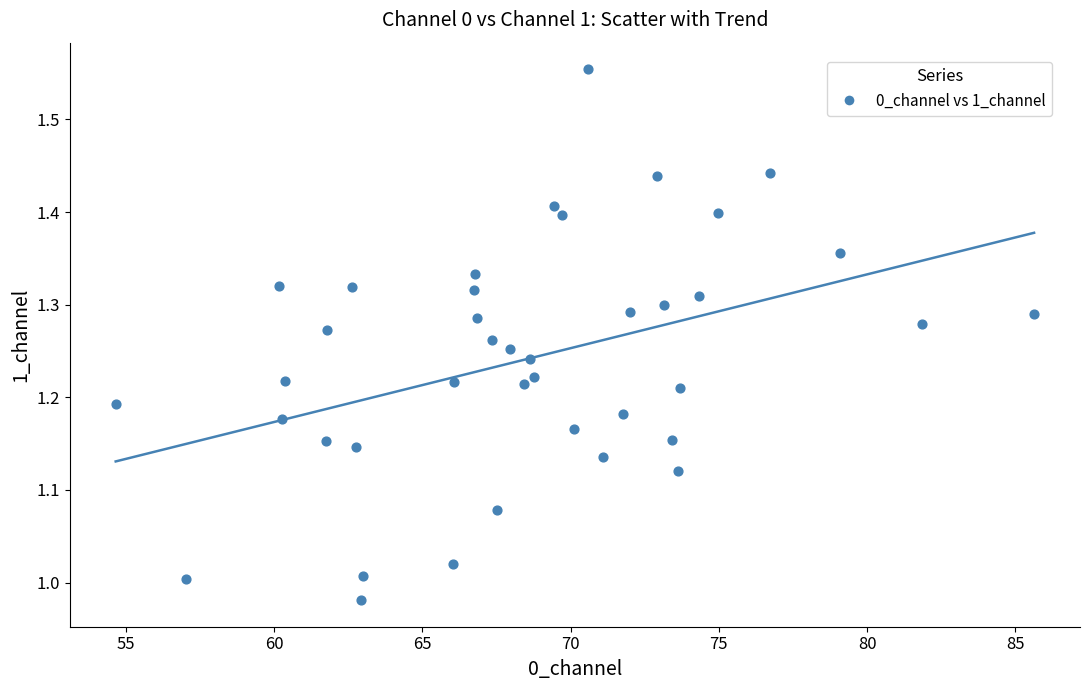

What is the range of X values (max minus min)?

31.0